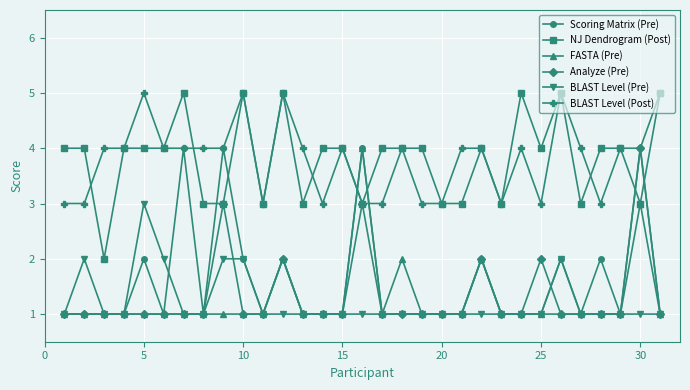

What is the value of the NJ Dendrogram (Post) point at the 25th from the left?

4